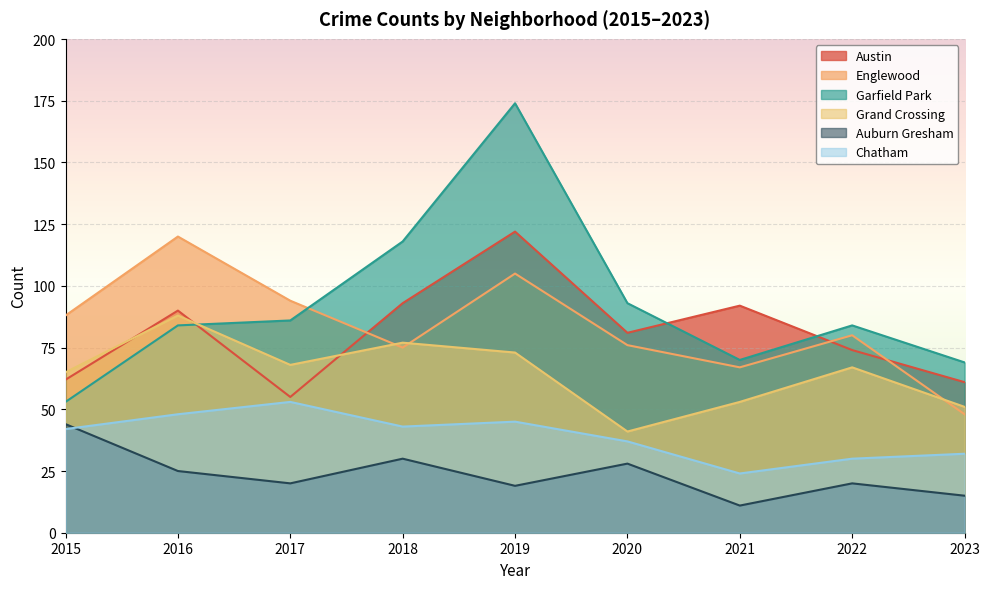

What is the difference between the highest and lowest values at 2017?

74